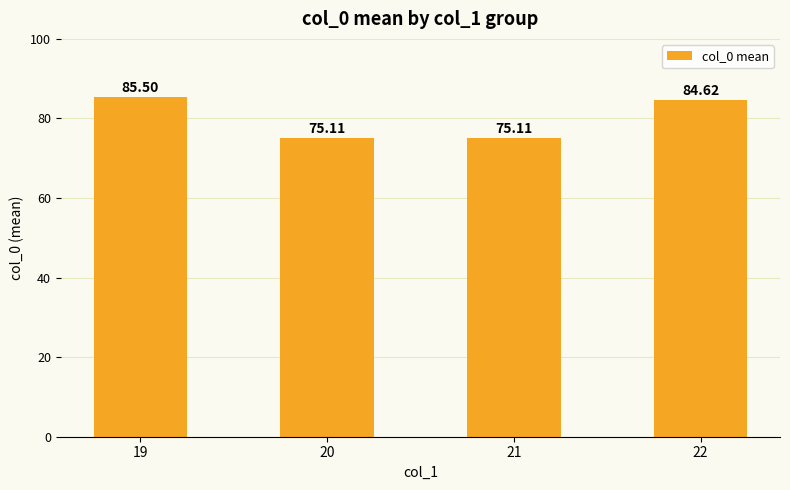

Are the bars grouped side by side (vs. stacked)?

No